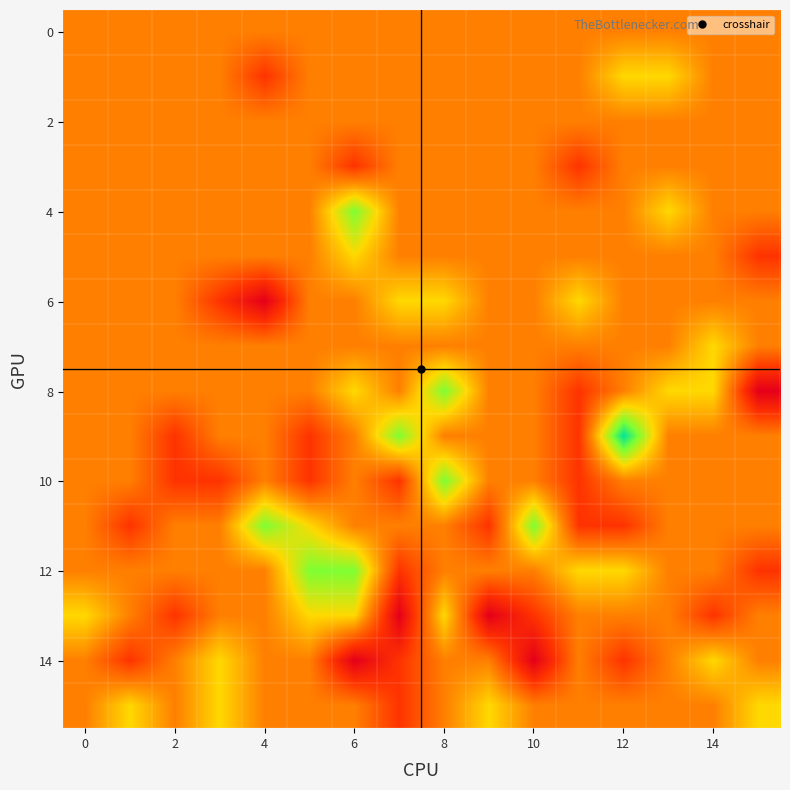

Which series has the largest total across all categories?

12